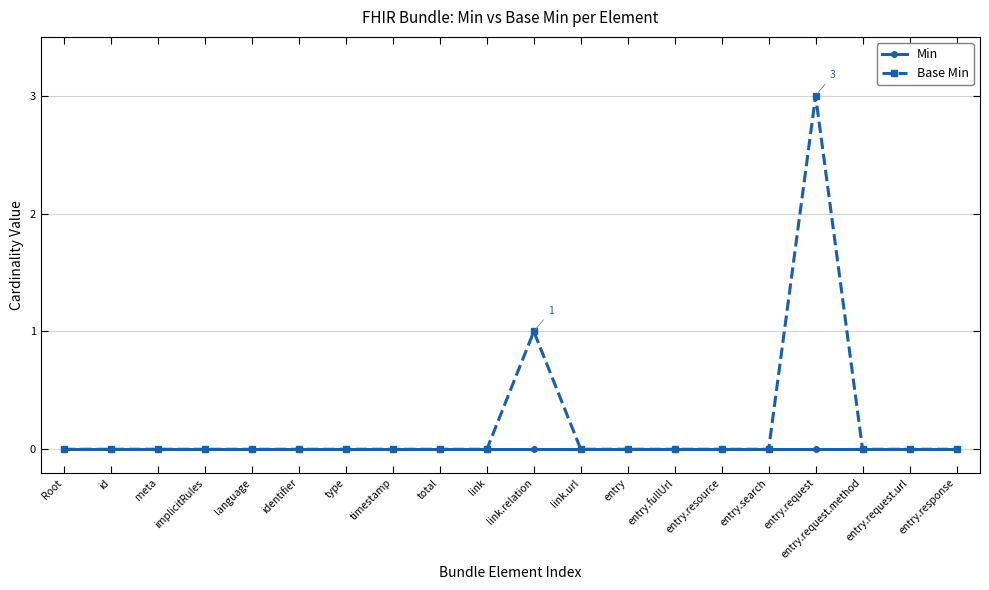

List the series in order of their peak value, lowest first.

Min, Base Min